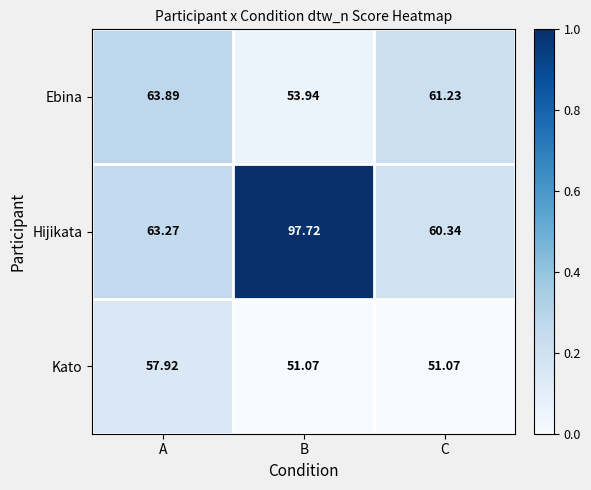

Is the value of Kato at B greater than the value of Ebina at A?

No